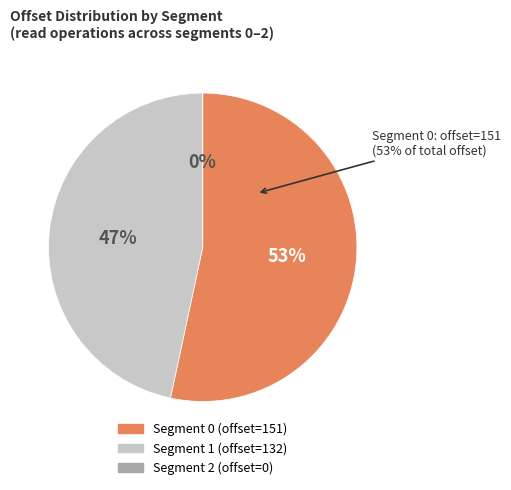

Rank the categories by value from lowest to highest.

2, 1, 0